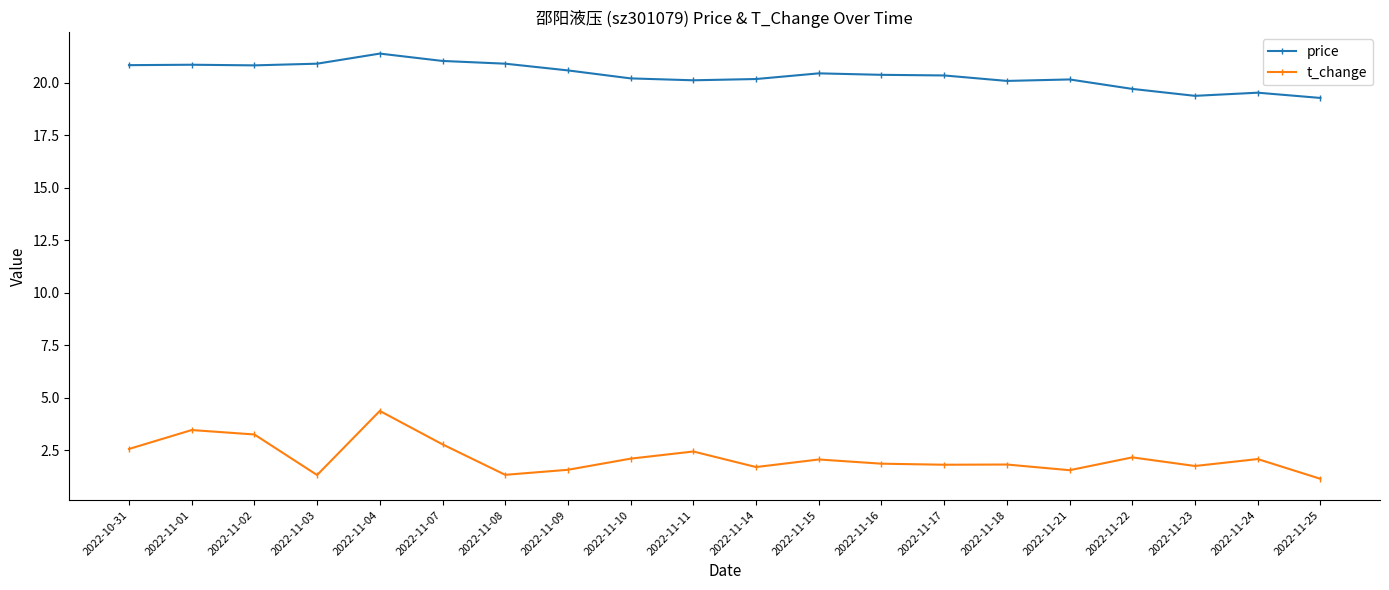

What is the difference between the maximum and minimum values in the t_change series?

3.2